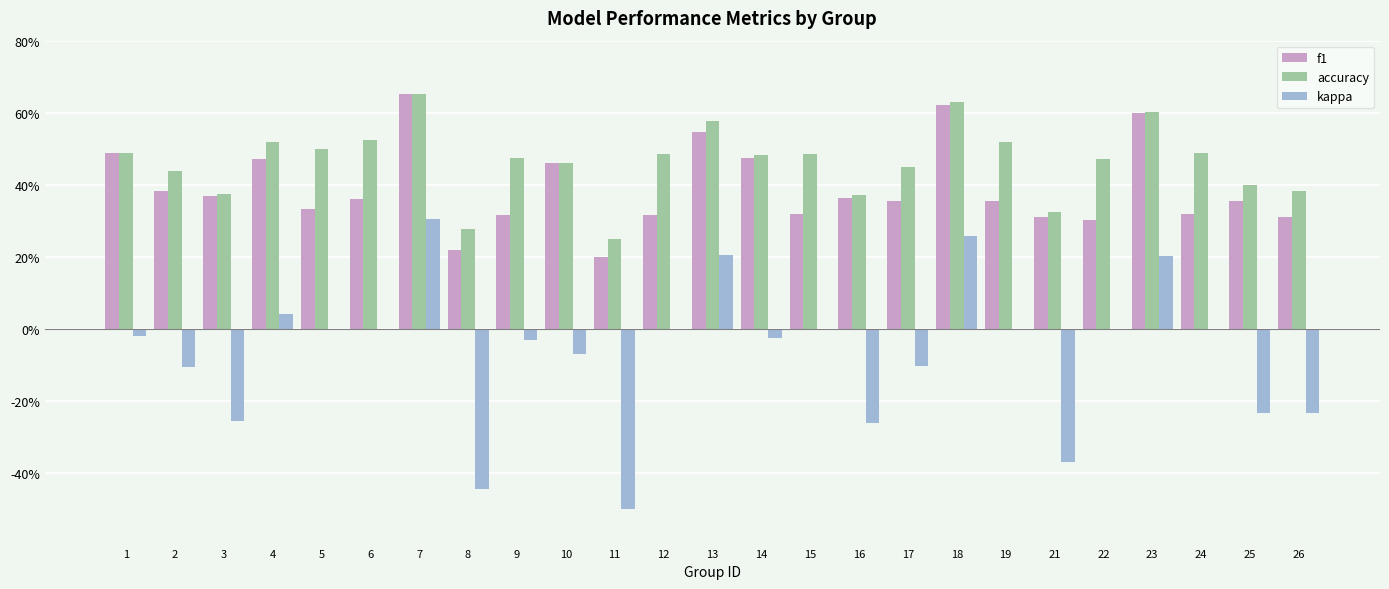

What are all the series names shown in the legend?

f1, accuracy, kappa